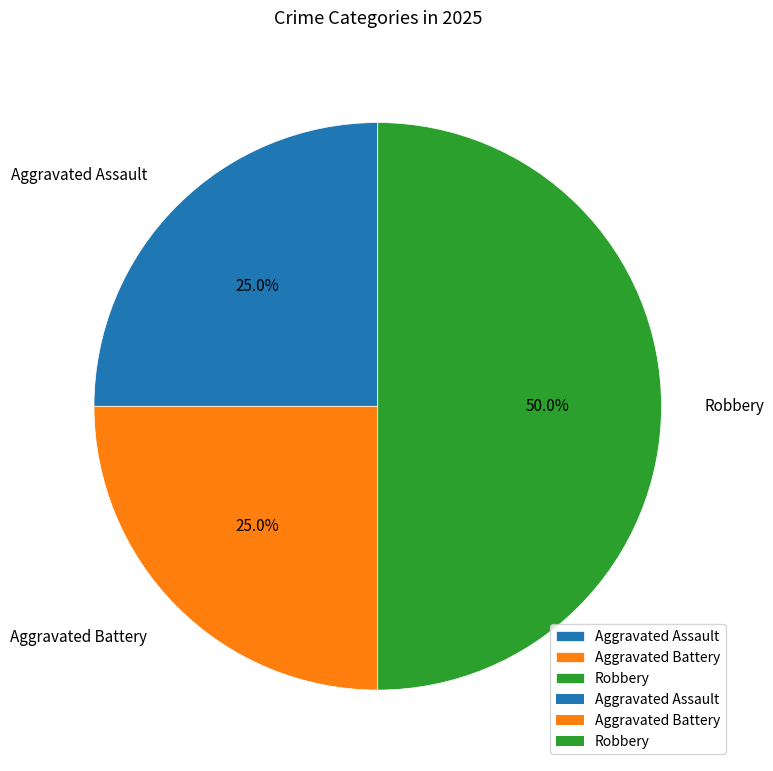

What is the largest slice in the pie chart?

Robbery